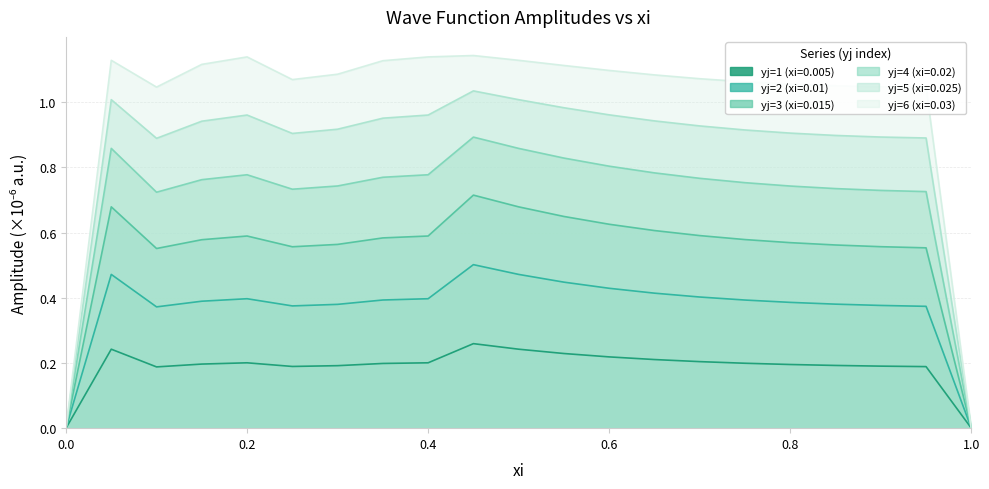

What is the difference between the maximum and minimum values in the yj=5 (xi=0.025) series?

1.0